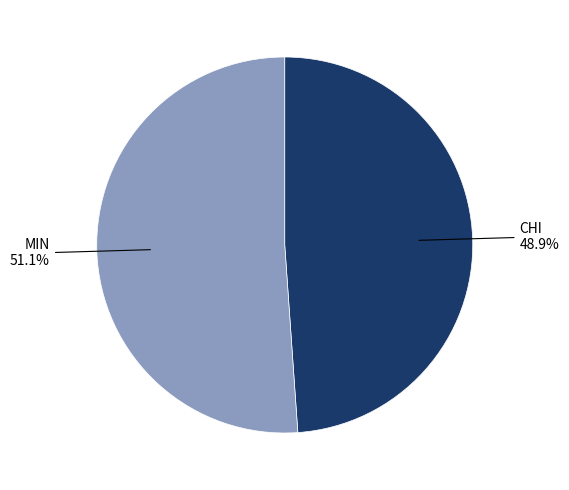

Does any single category account for the majority?

Yes